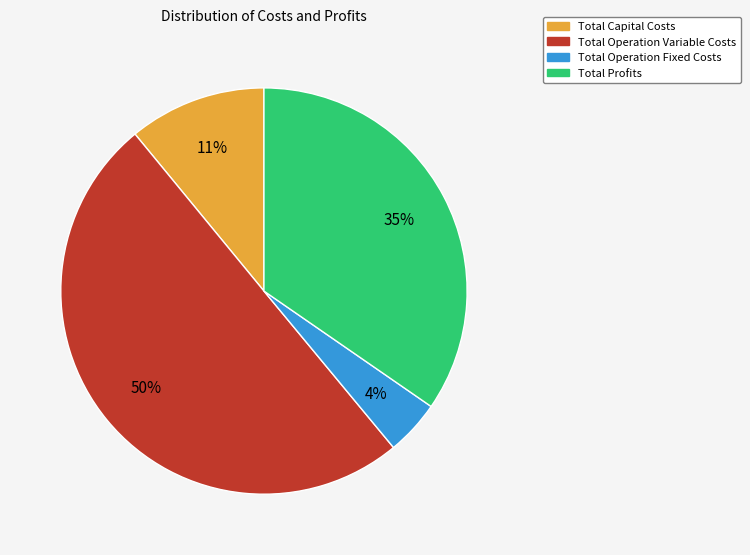

True or false: Total Operation Variable Costs accounts for 50% of the total.

True